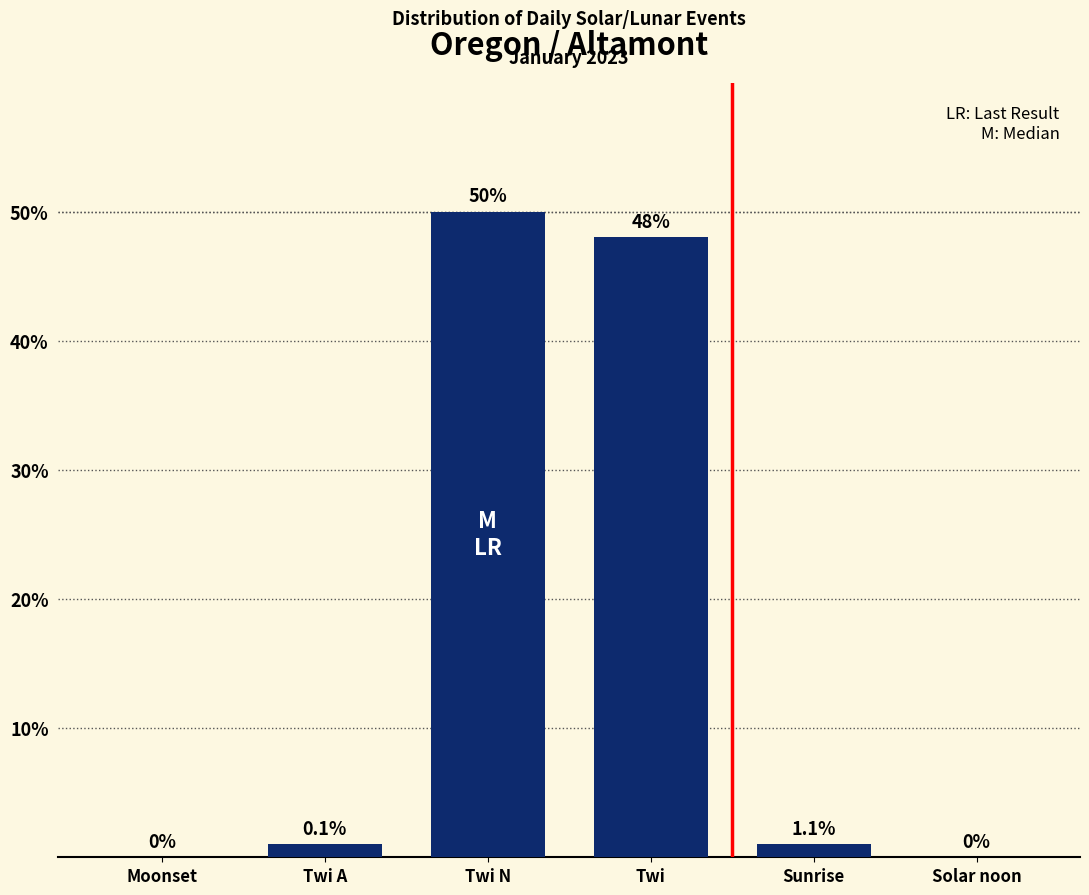

Where is the data nearest to the value 25?

Twi